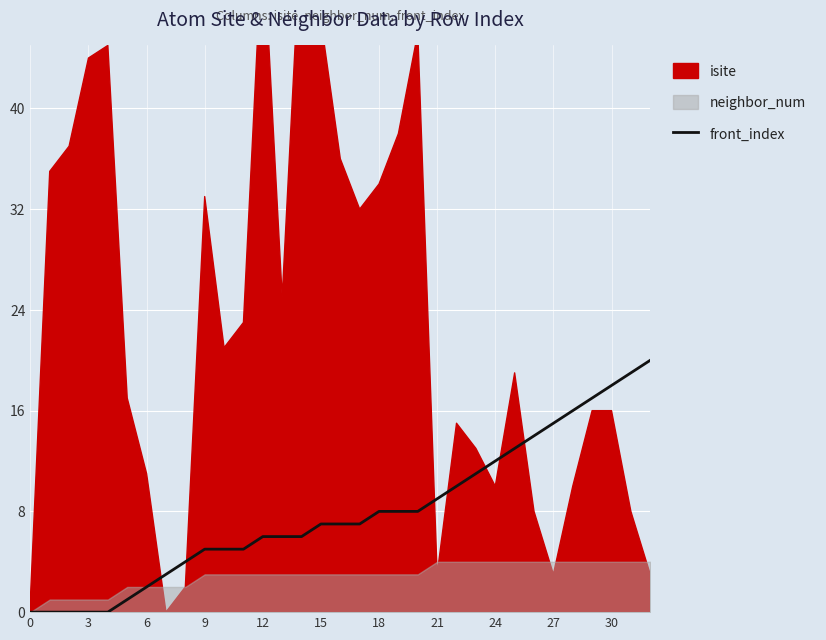

Is it true that front_index equals 2 at 6?

True